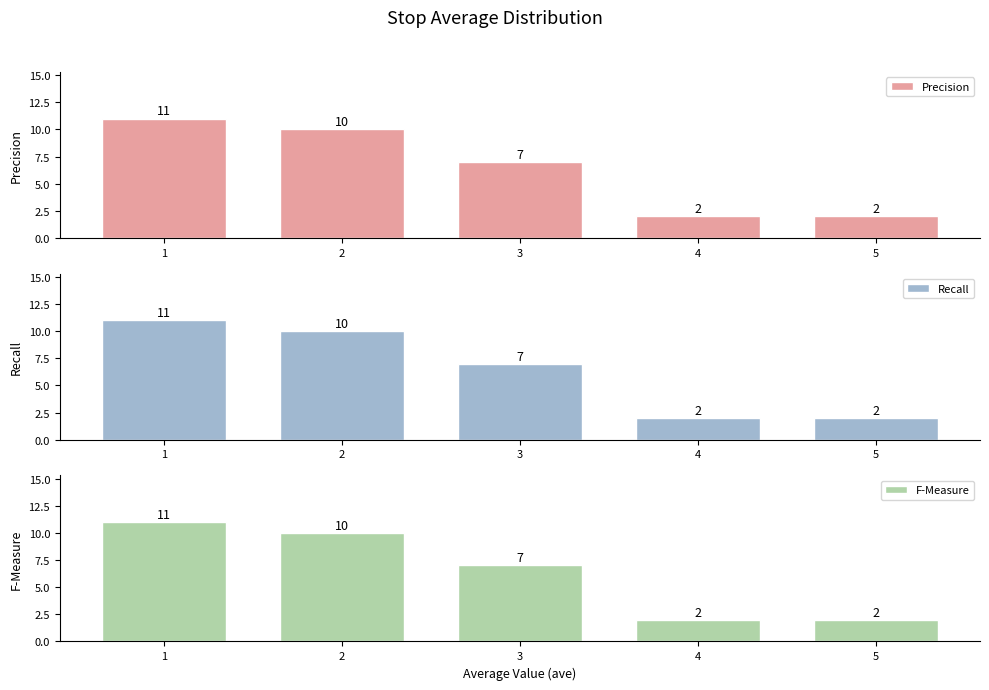

How many F-Measure values are between 2 and 10?

4